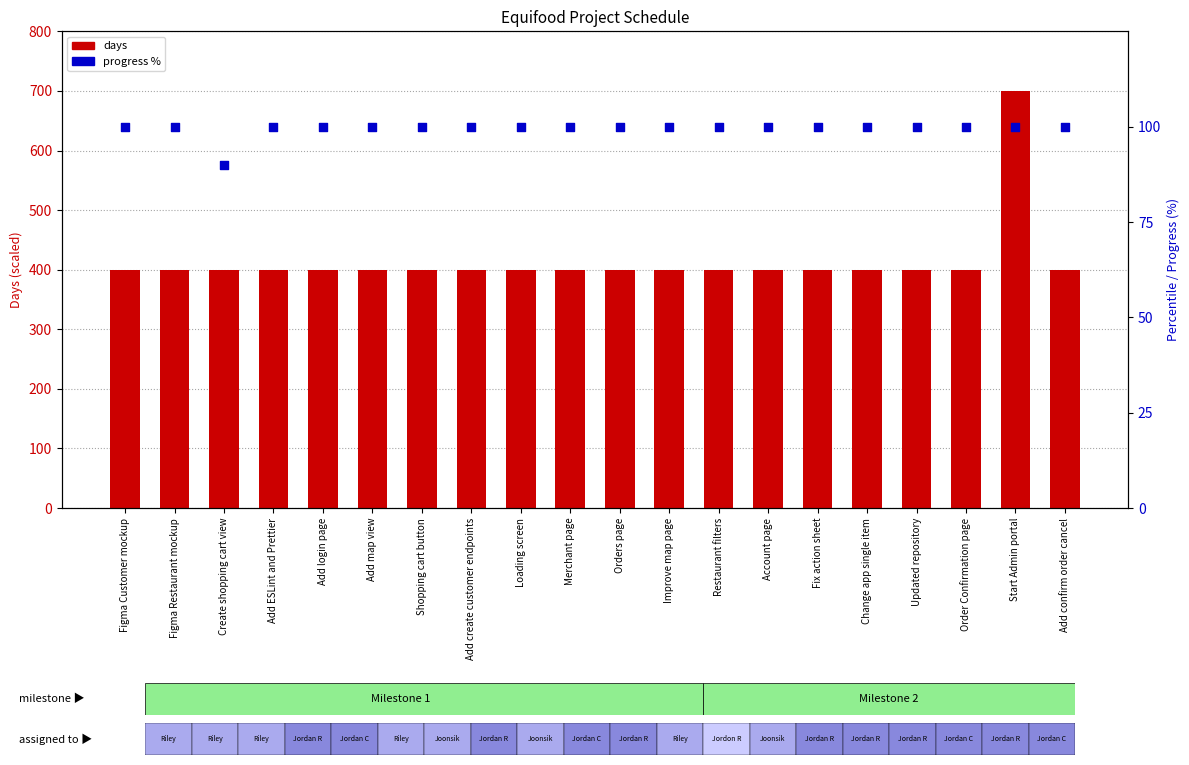

Which series has the widest spread of Y values?

days (scaled)